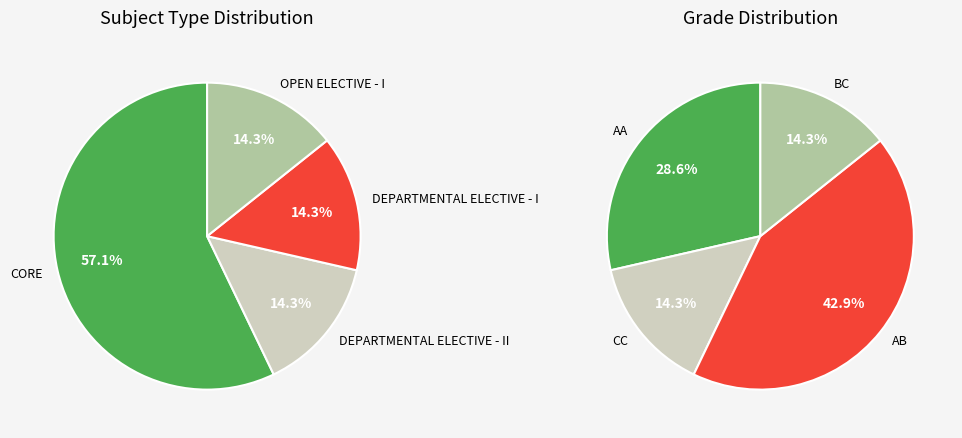

Count the number of slices in the pie.

4